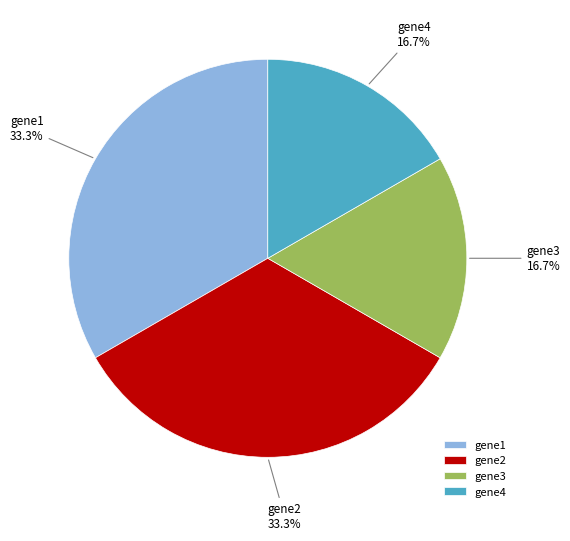

Count the number of slices in the pie.

4